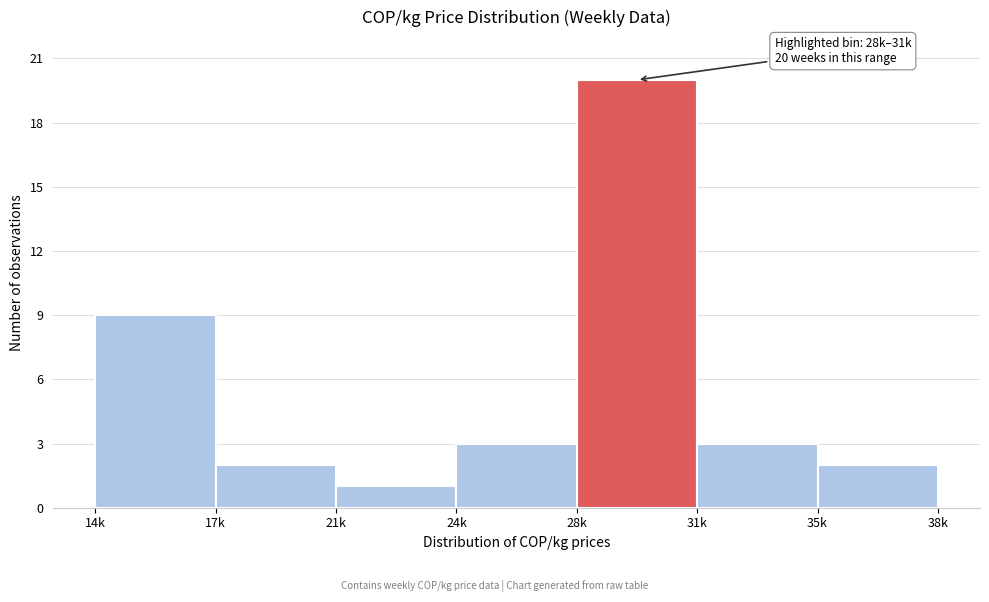

Reading left to right, what are all the values shown in this chart?

9	2	1	3	20	3	2